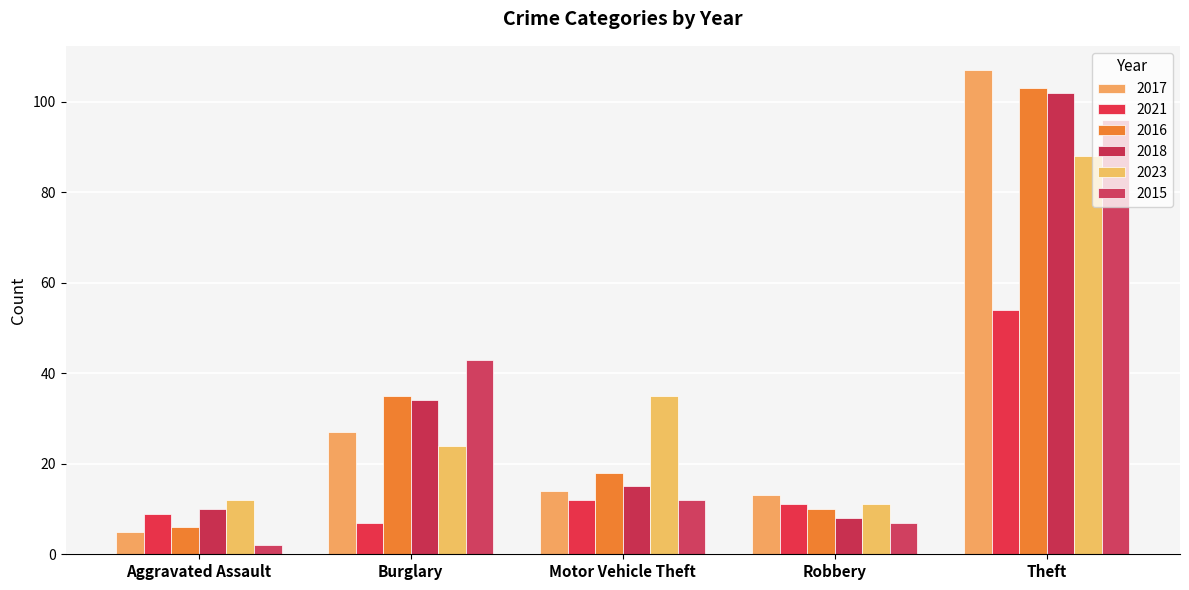

The 2021 series shows 12 at Motor Vehicle Theft. True or false?

True